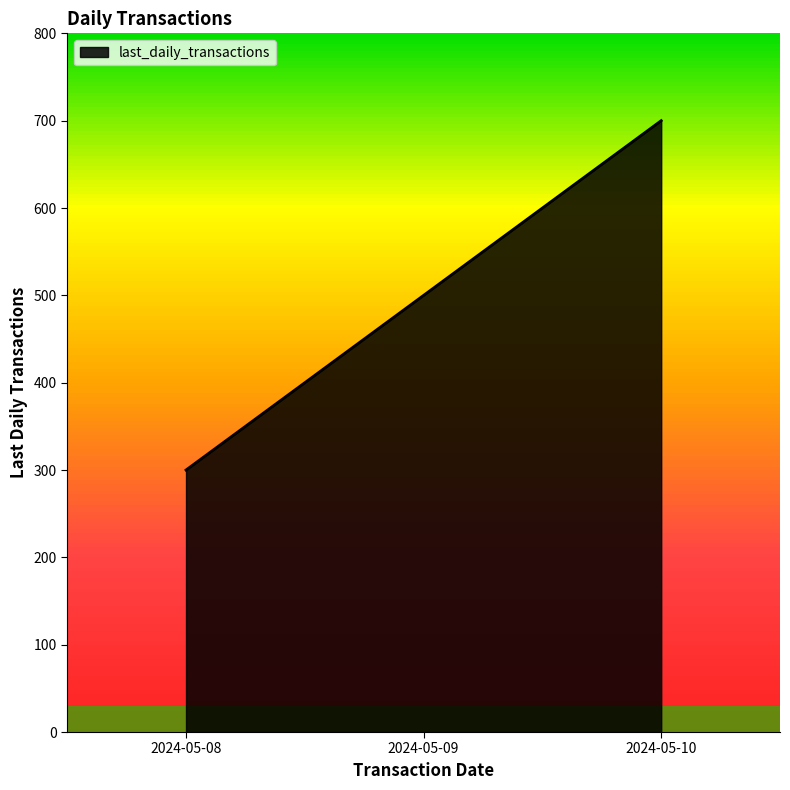

Rank the categories by value from lowest to highest.

2024-05-08, 2024-05-09, 2024-05-10